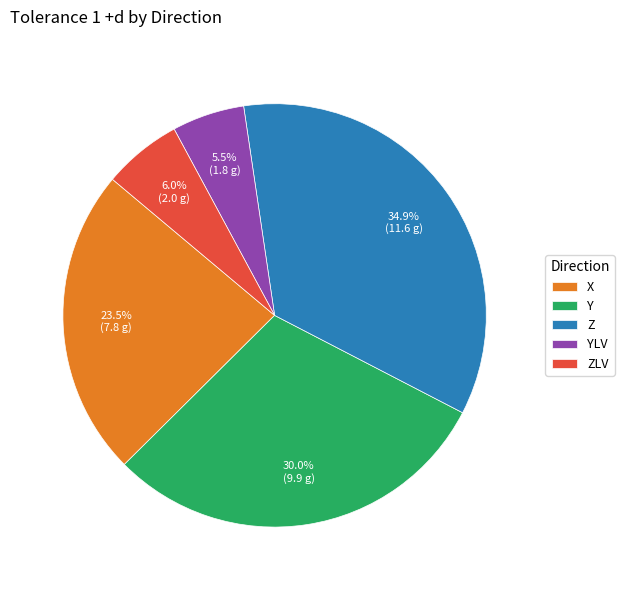

Which slice is the largest?

Z